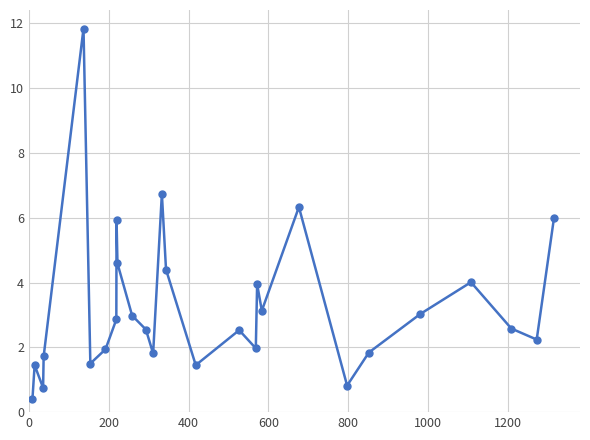

What is the value of the 27th point from the left?

2.2